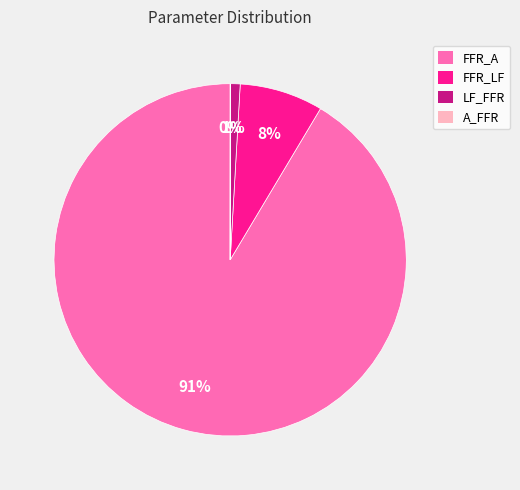

Between LF_FFR and FFR_A, which is larger?

FFR_A